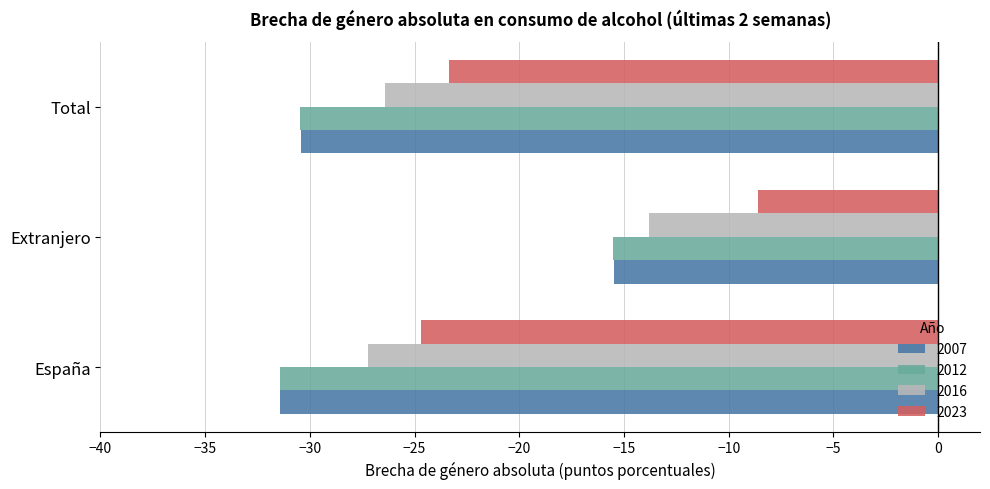

What is the average value of the 2016 series?

-22.5